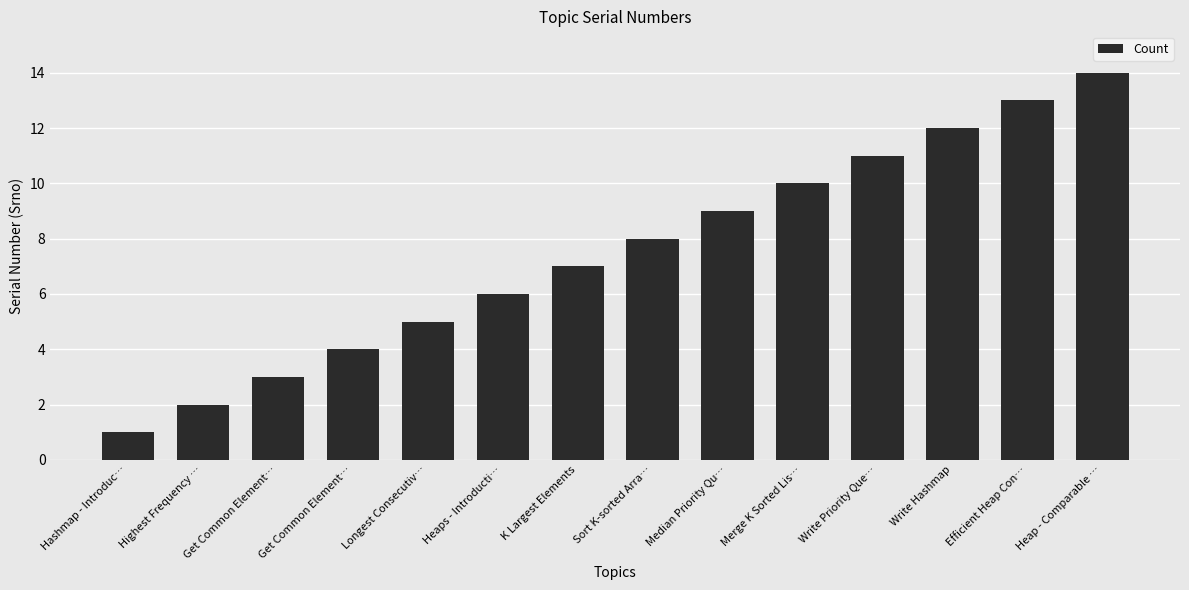

What is the change in value from Longest Consecutiv… to Heap - Comparable …?

+9